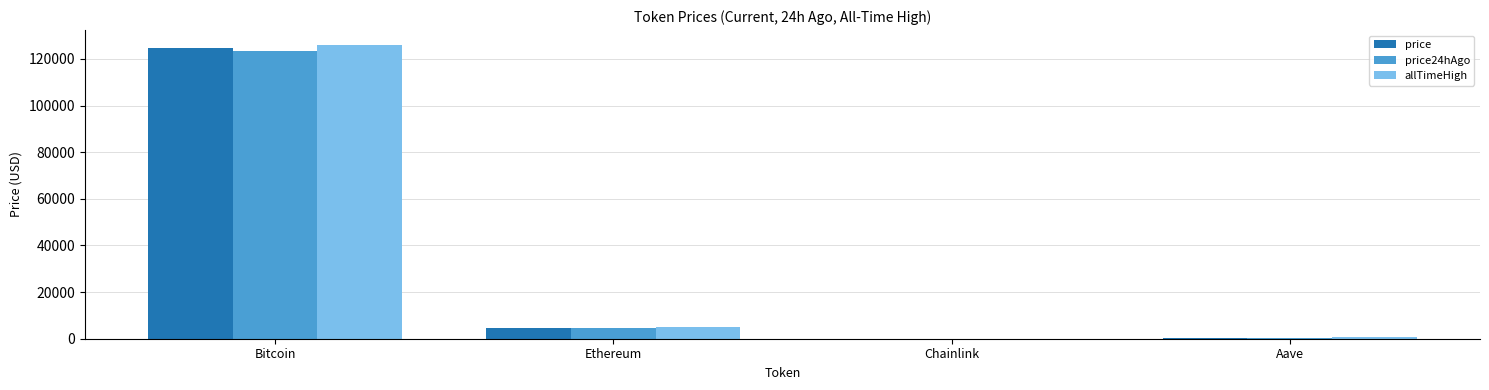

How many series are shown in this chart?

3